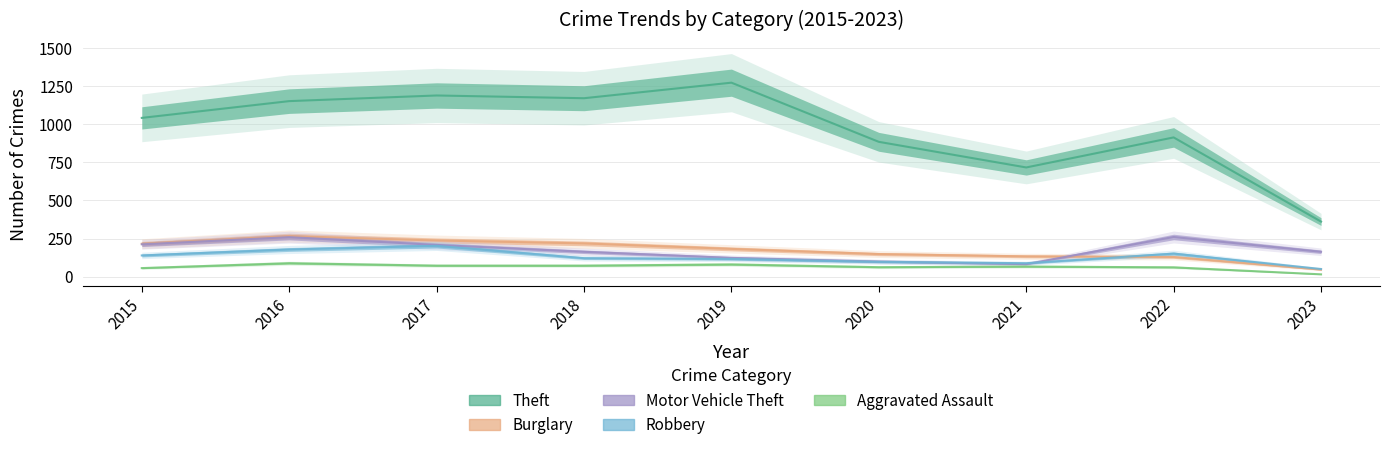

Which series has the largest range (max minus min)?

Theft